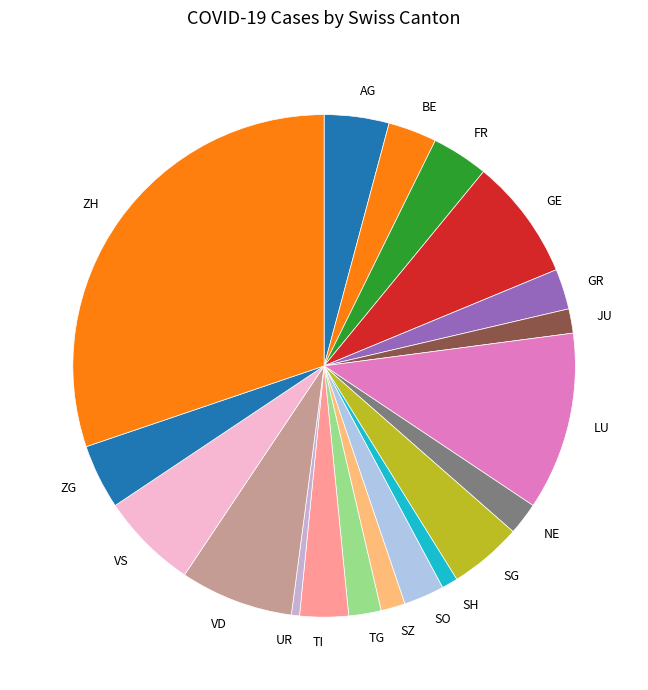

Combined, do TG and SZ account for over 50%?

No